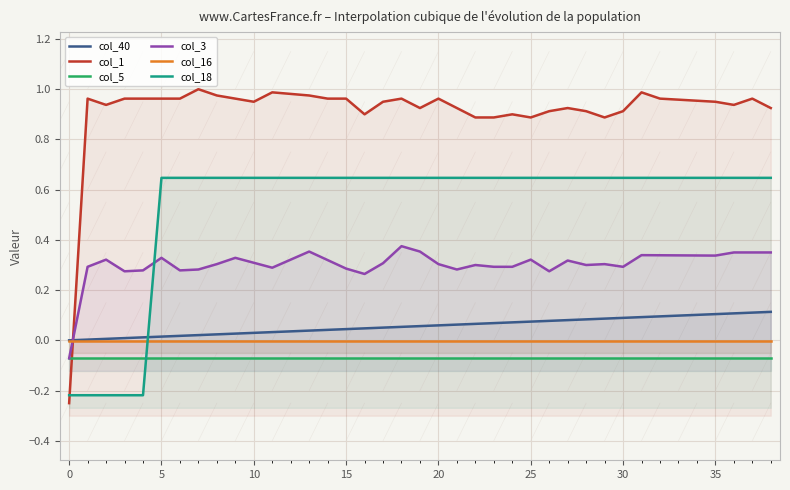

What is the difference between the maximum and minimum values in the col_3 series?

0.4